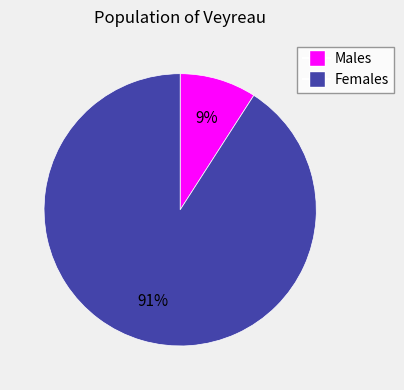

Does any single category account for the majority?

Yes